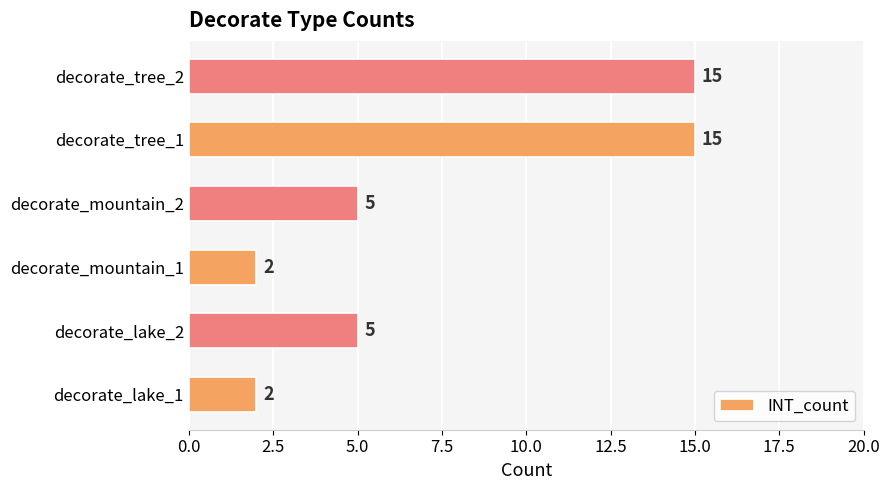

What is the maximum value shown in the chart?

15